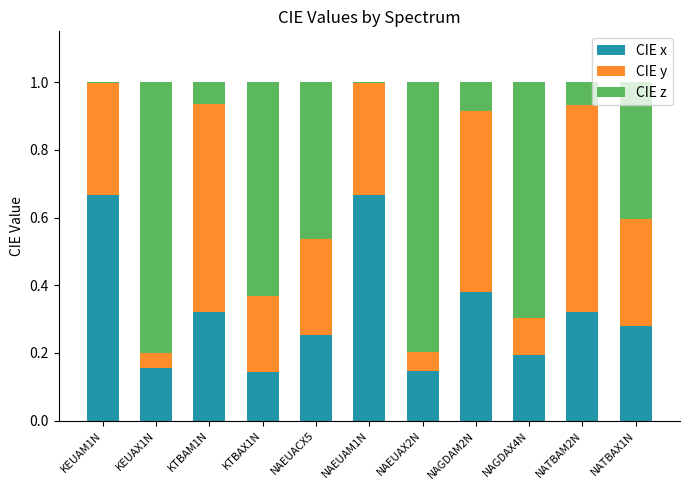

Are the bars horizontal?

No